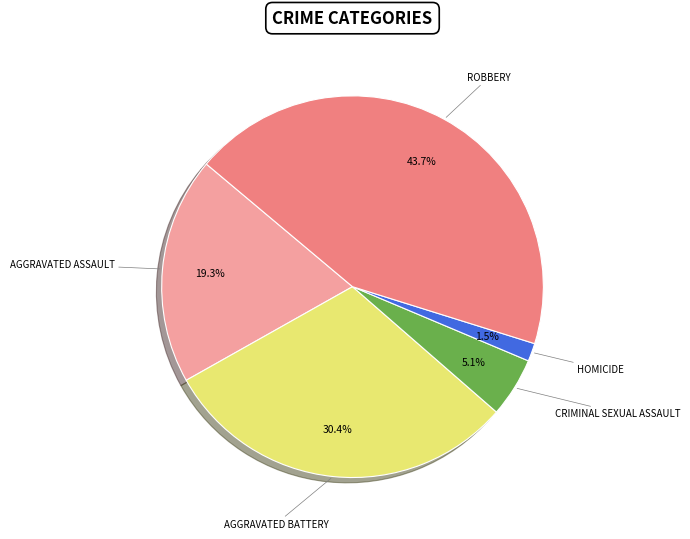

Is there a majority slice in this chart?

No